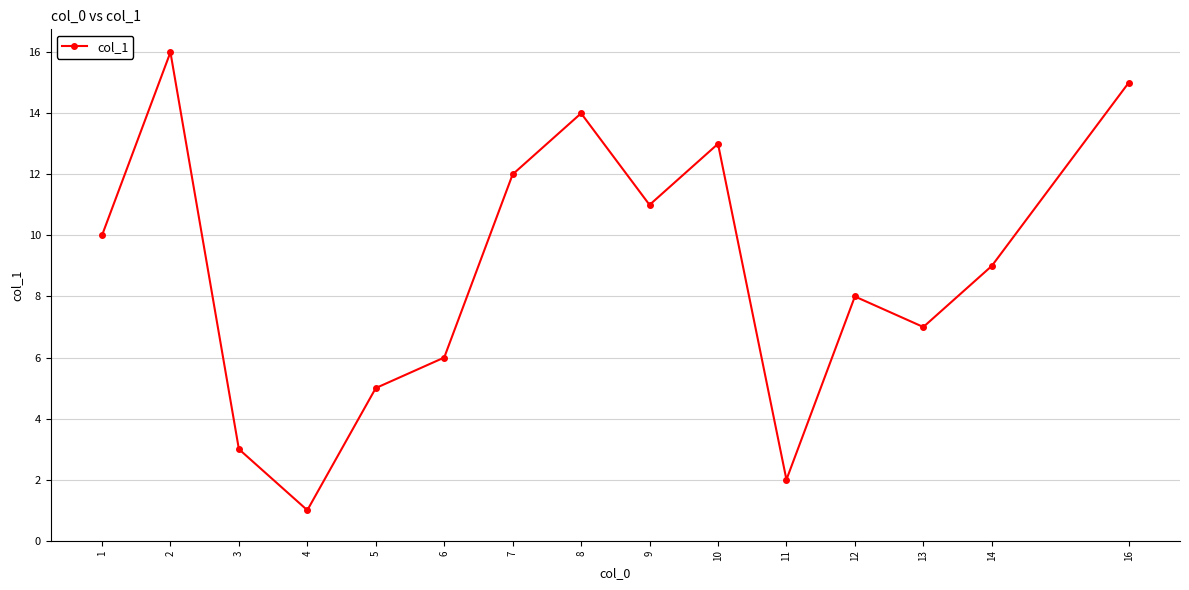

What is the sum of all values?

132